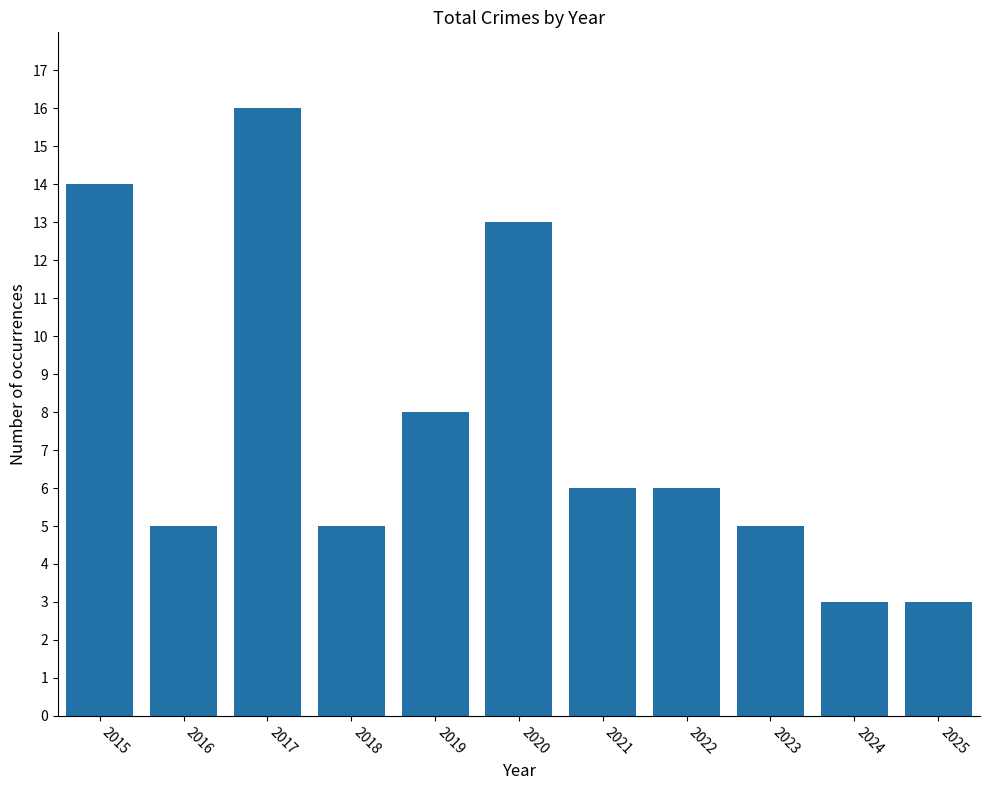

Which label corresponds to the largest value in the chart?

2017